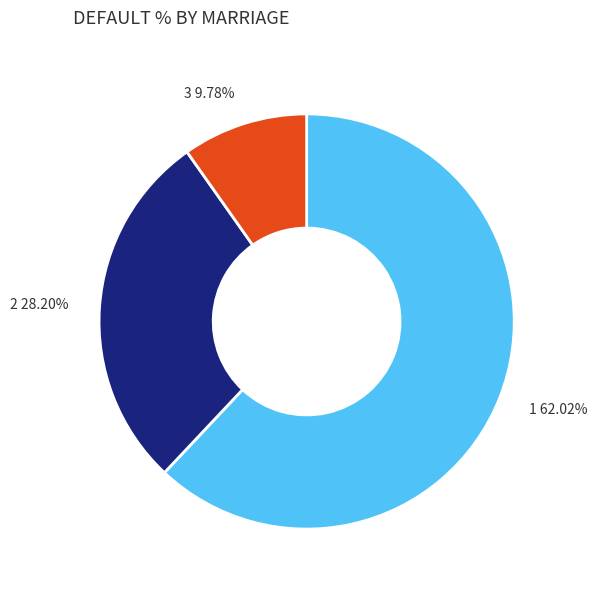

To the nearest percent, what portion does 3 represent?

10%